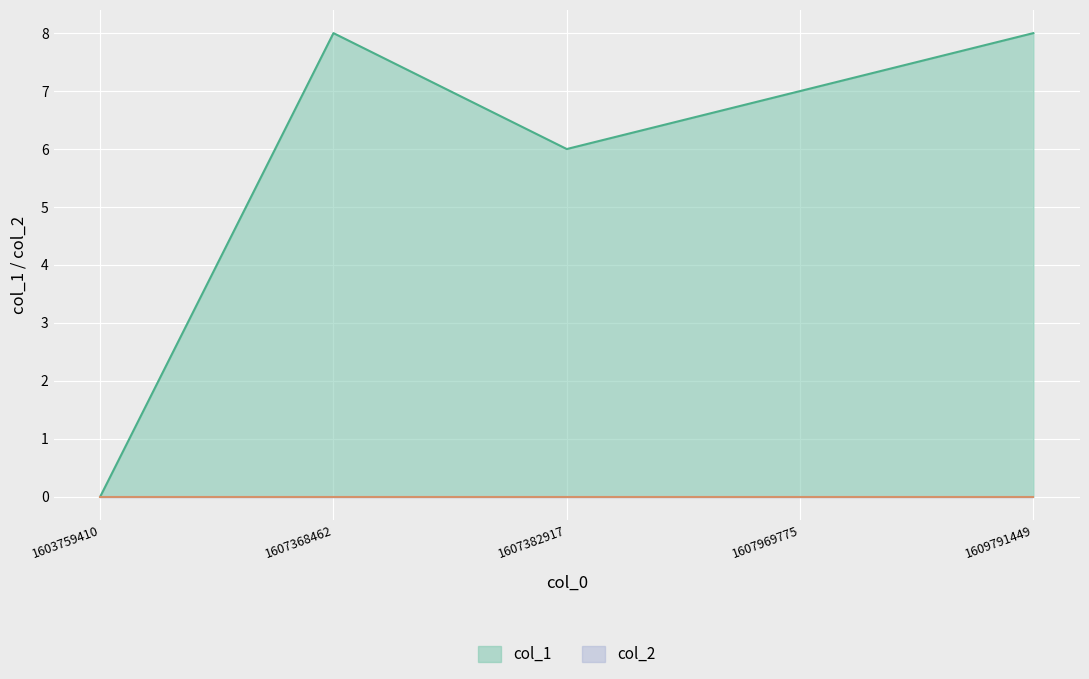

Between 1607368462 and 1609791449, which is larger?

1607368462